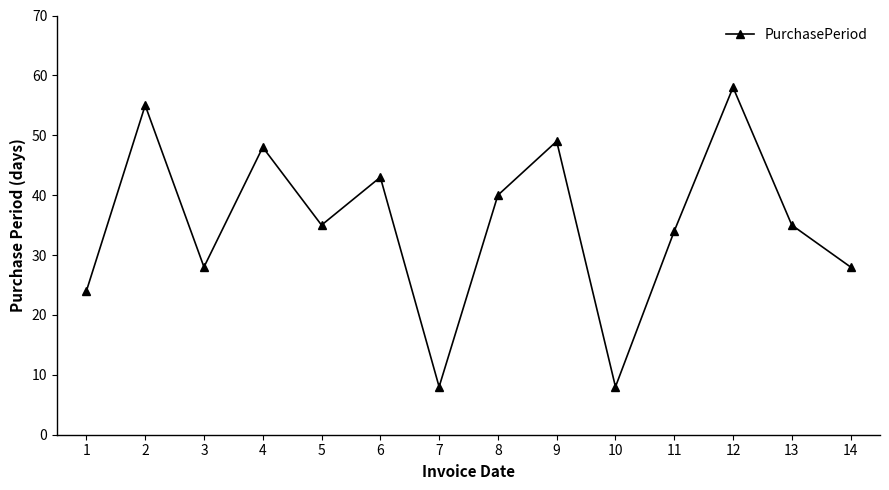

At which label does the data first exceed 35?

2